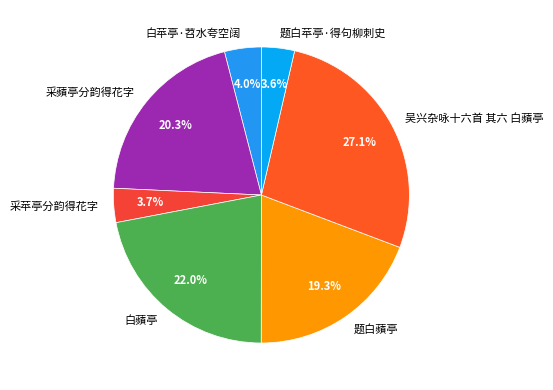

Combined, what portion of the pie is 白苹亭·苕水夸空阔 and 白蘋亭?

26.0%